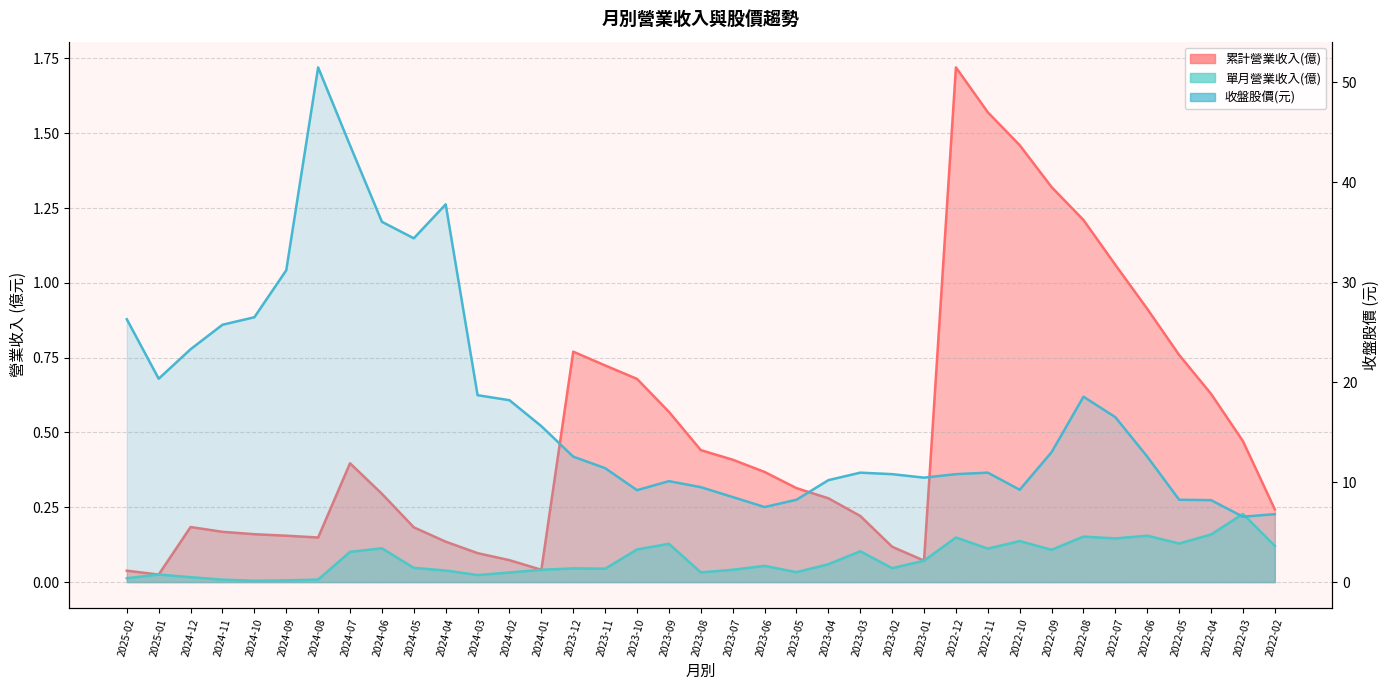

True or false: 收盤股價(元) and 單月營業收入(億) intersect in this chart.

False